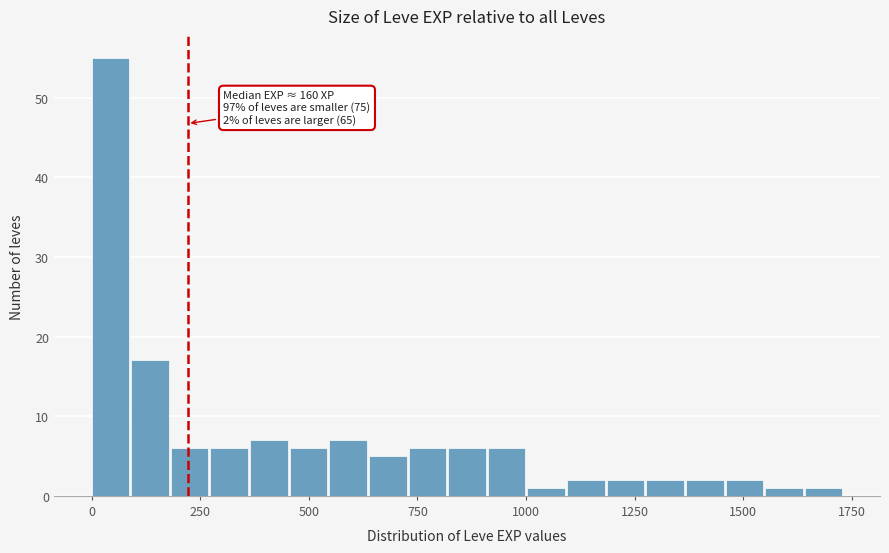

Around what value on the x-axis is the tallest bar? Give the approximate position of its centre, as read against the axis.

50